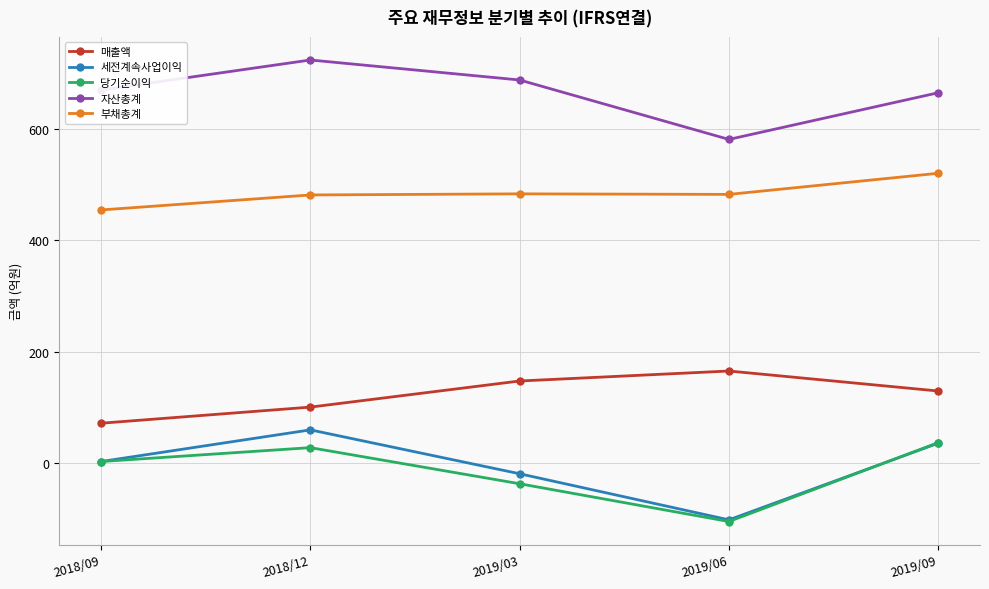

The value of 자산총계 at 2018/12 is 416. True or false?

False